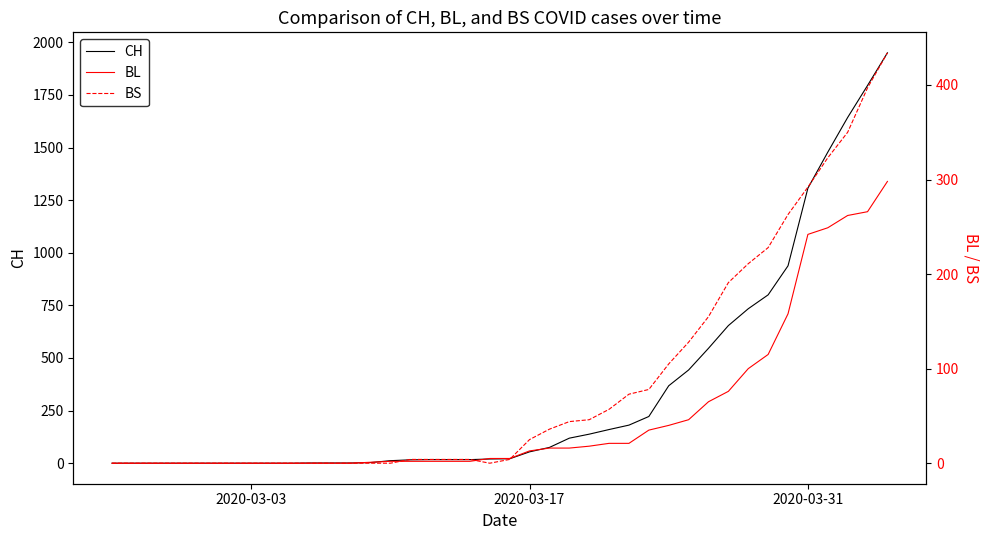

What is the difference between the second highest and second lowest values in the CH series?

1795